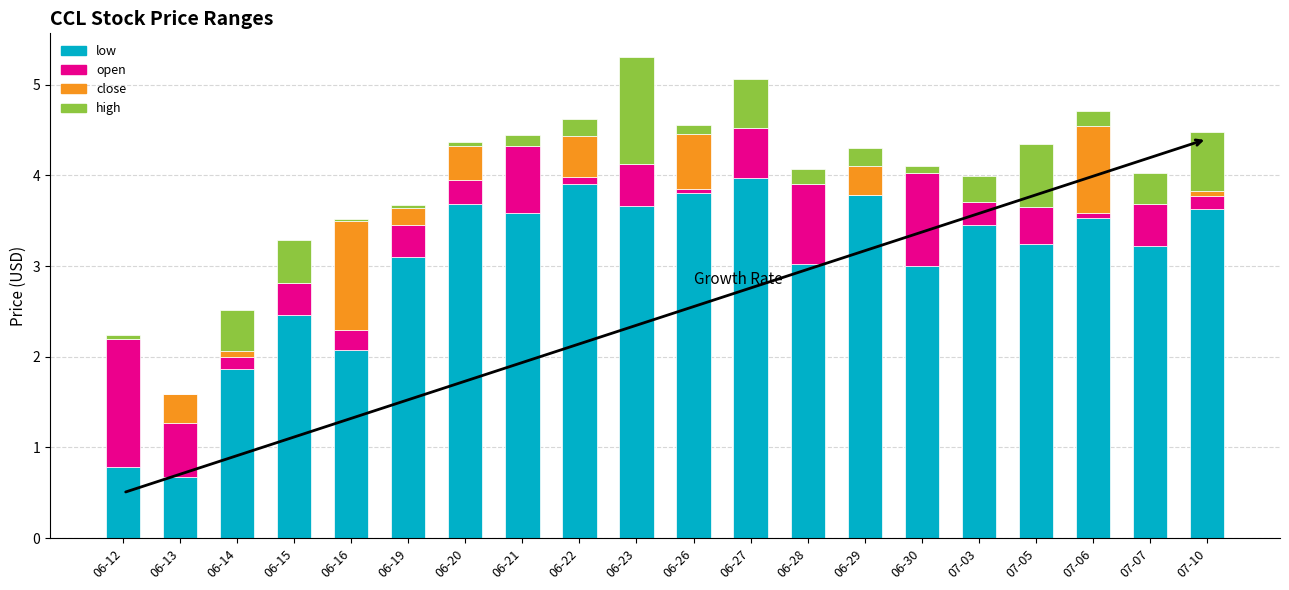

Where does the low series first go above 3?

06-19